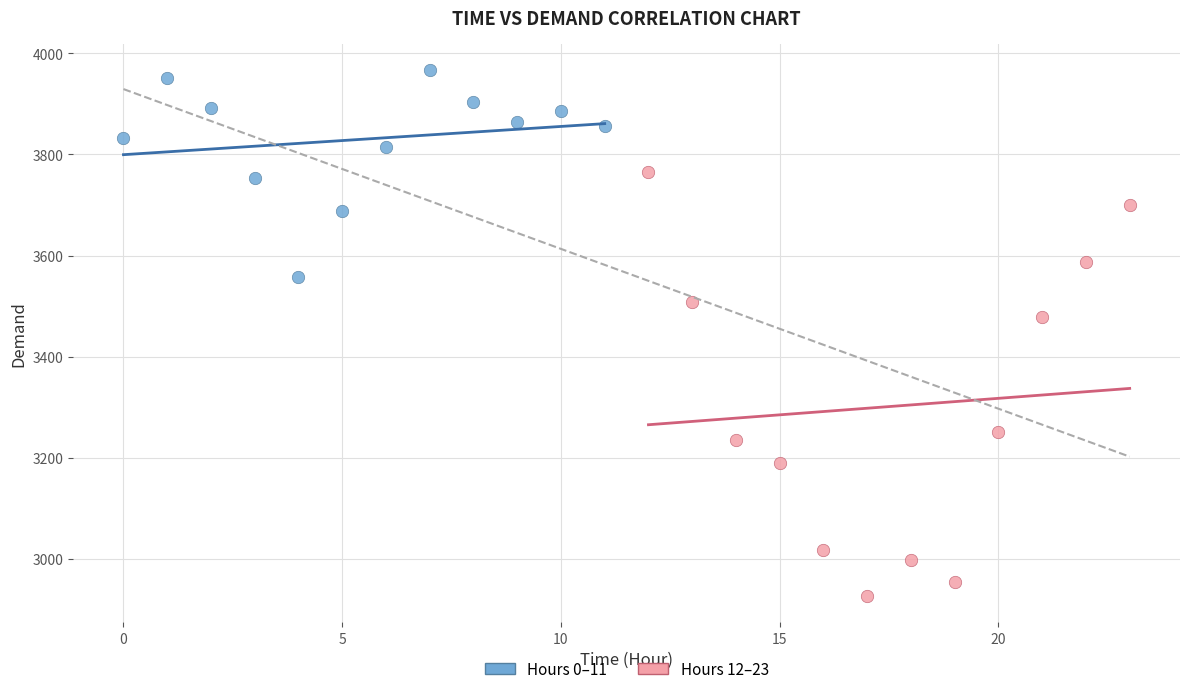

What are all the series names shown in the legend?

Hours 0–11, Hours 12–23